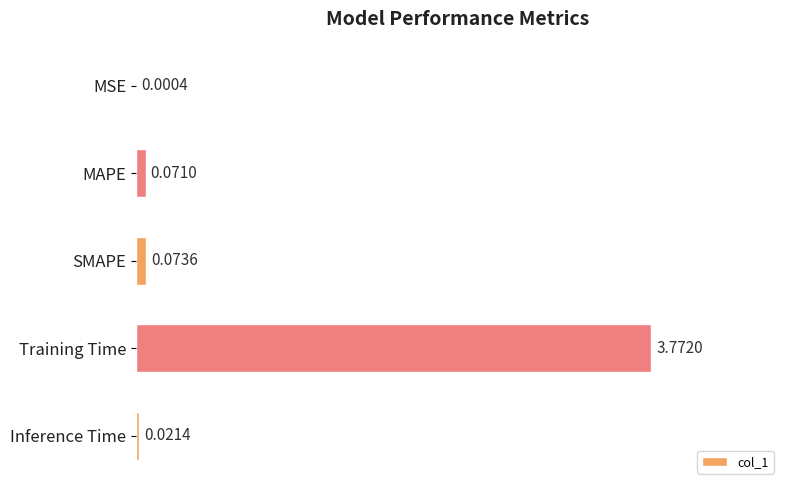

What is the sum of all values?

3.9